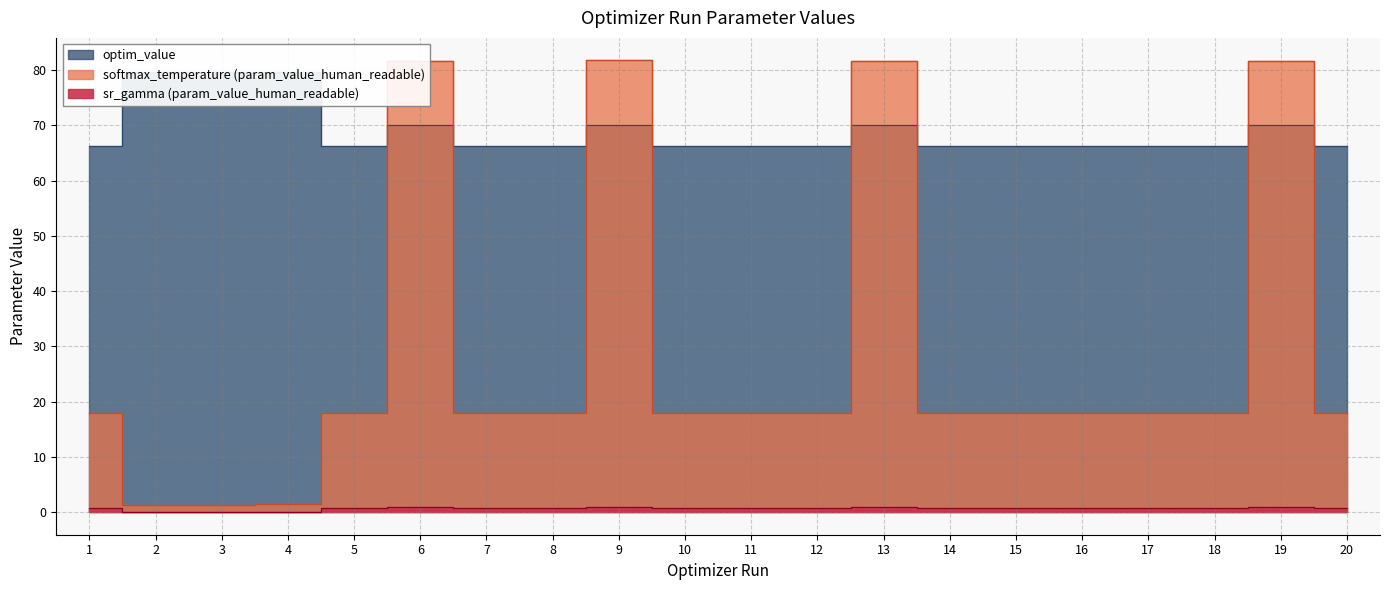

Rank the series at 7 from lowest to highest value.

sr_gamma (param_value_human_readable), softmax_temperature (param_value_human_readable), optim_value